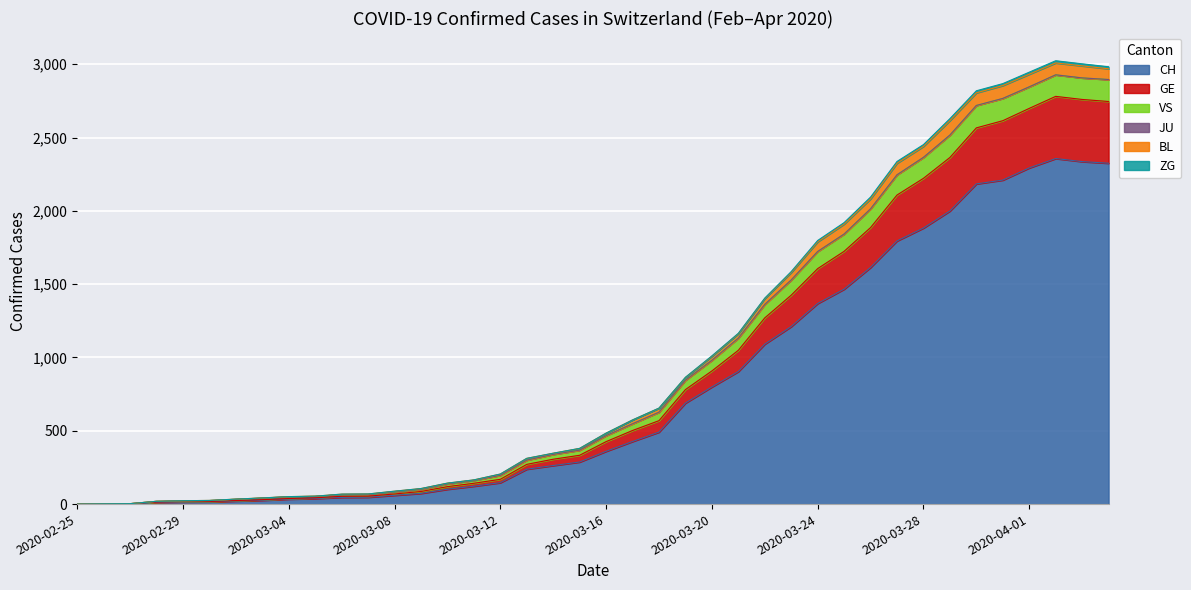

Which category has the highest value in the VS series?

2020-04-02